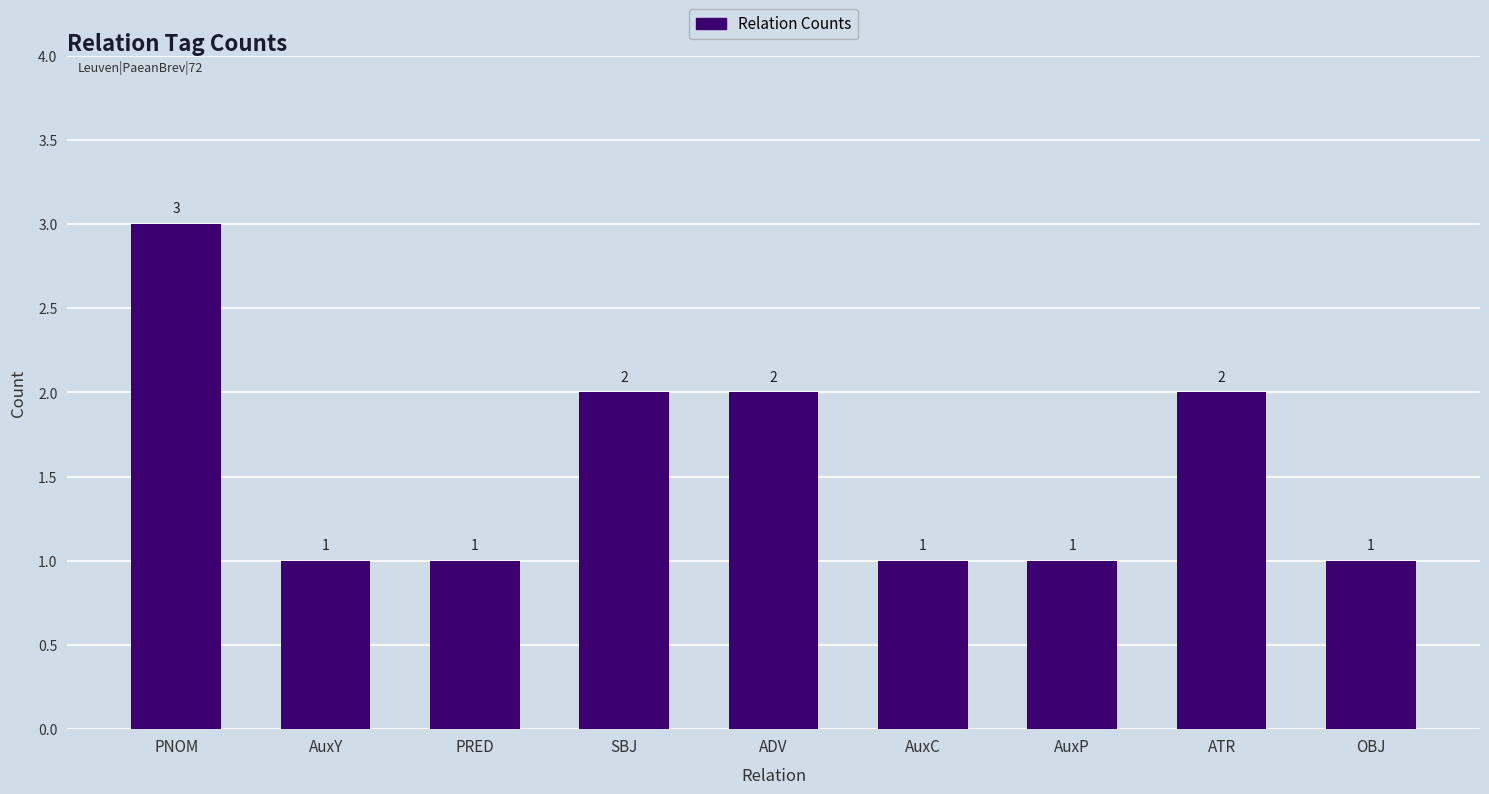

Is it true that the value at AuxY is 1?

True